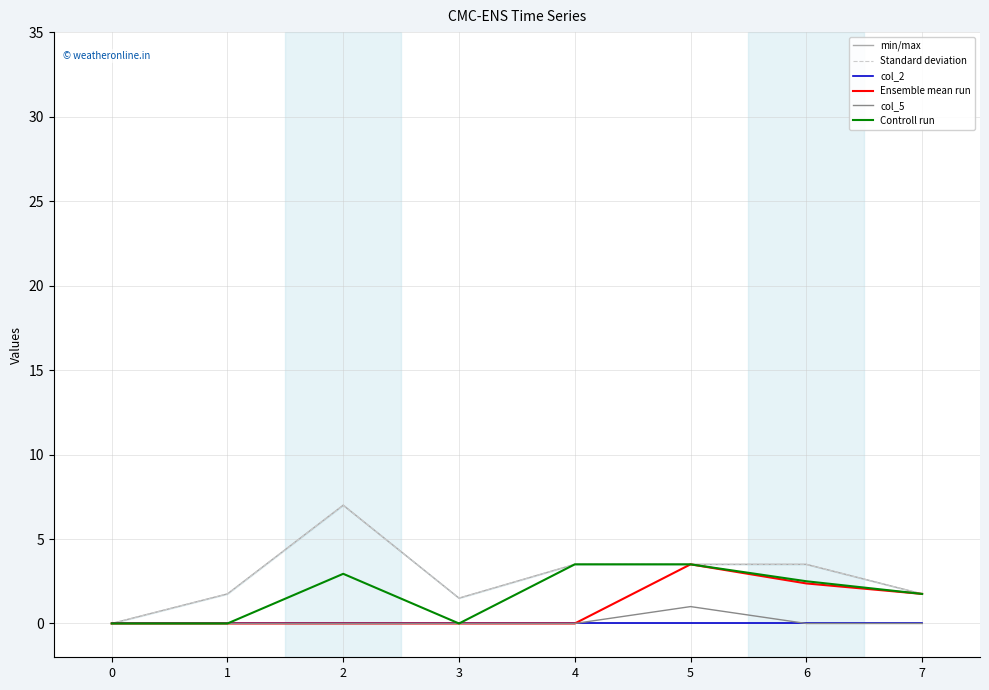

Which series has the largest range (max minus min)?

min/max